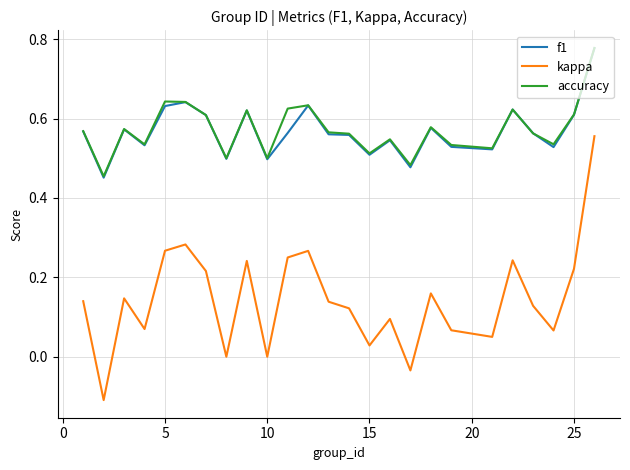

What are all the series names shown in the legend?

f1, kappa, accuracy